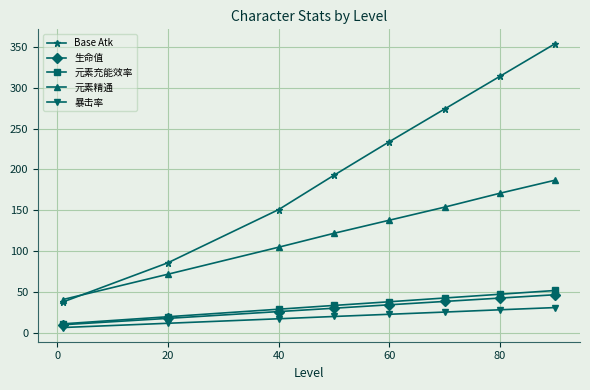

Count the 元素精通 values in the range 105 to 171.

5